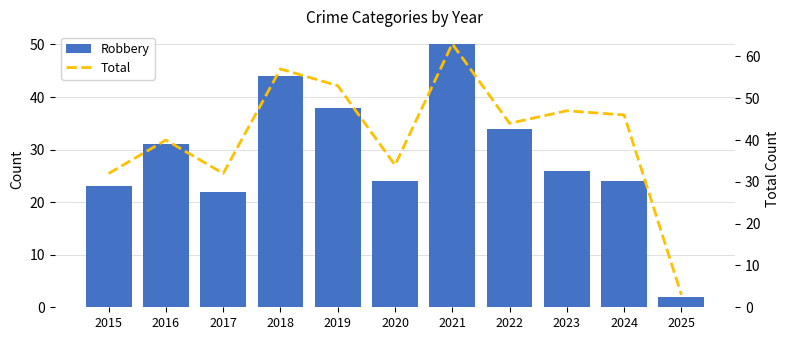

Which series has the largest range (max minus min)?

Total